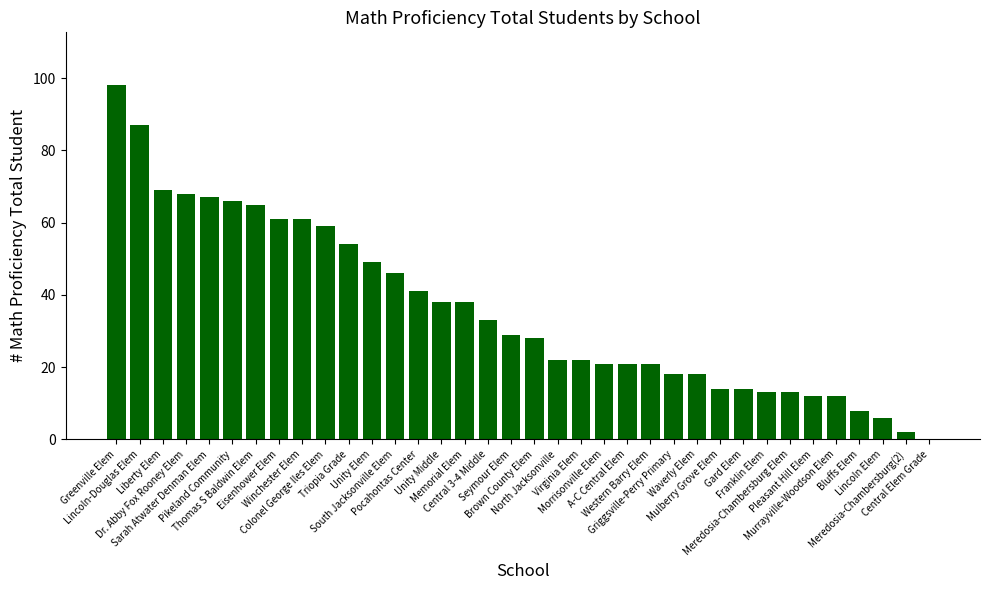

Which label corresponds to the largest value in the chart?

Greenville Elem